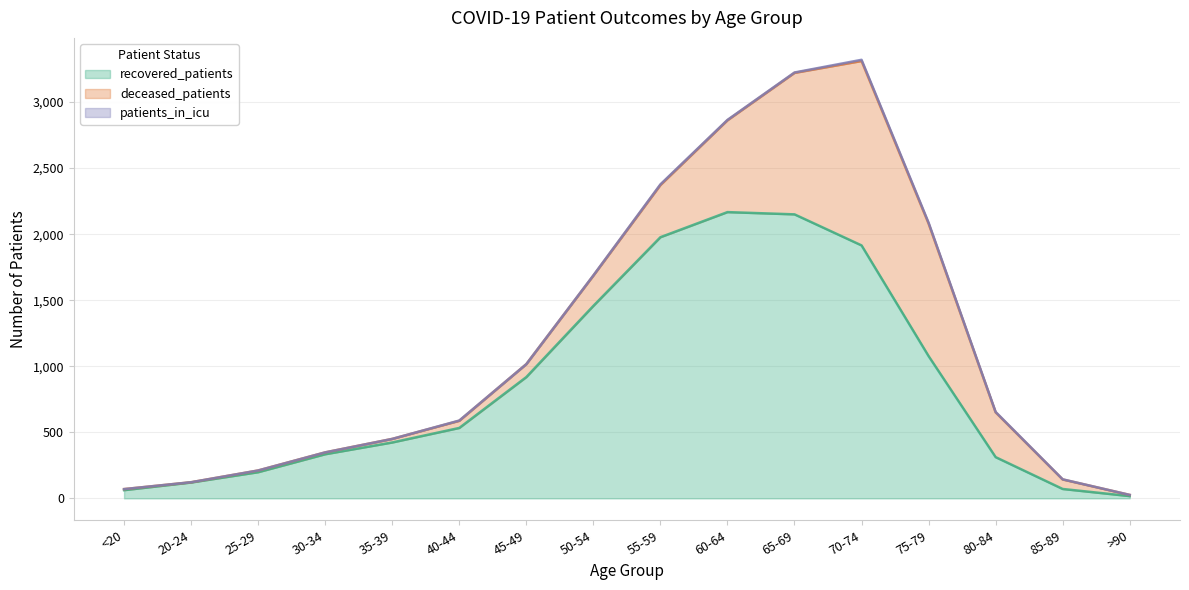

What is the difference between the deceased_patients values at >90 and 75-79?

994